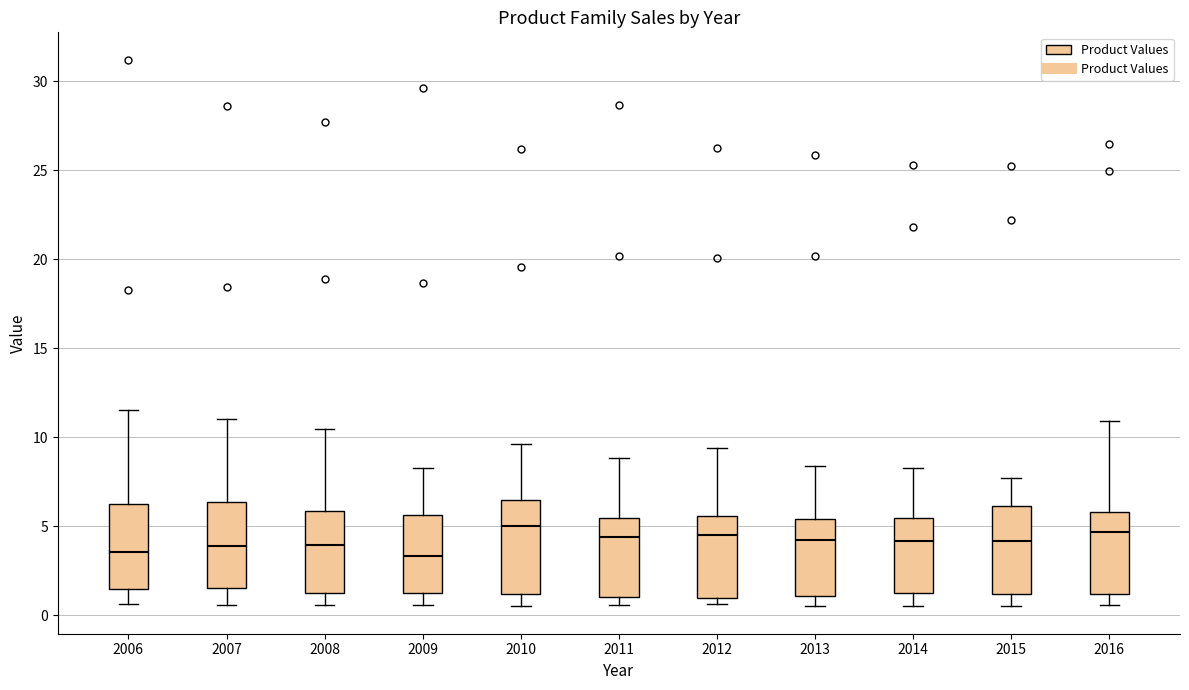

Reading left to right, transcribe this box plot: for each box, give where its median line is, the range the box spans, and where its two whiskers end, as read against the y-axis. The values are not printed on the chart, so give them approximately, as read against the axis.

2006: median 3.5, box 1.5 to 6.5, whiskers 0.5 to 11.5
2007: median 4.0, box 1.5 to 6.5, whiskers 0.5 to 11.0
2008: median 4.0, box 1.5 to 6.0, whiskers 0.5 to 10.5
2009: median 3.5, box 1.5 to 5.5, whiskers 0.5 to 8.5
2010: median 5.0, box 1.0 to 6.5, whiskers 0.5 to 9.5
2011: median 4.5, box 1.0 to 5.5, whiskers 0.5 to 9.0
2012: median 4.5, box 1.0 to 5.5, whiskers 0.5 to 9.5
2013: median 4.0, box 1.0 to 5.5, whiskers 0.5 to 8.5
2014: median 4.0, box 1.0 to 5.5, whiskers 0.5 to 8.5
2015: median 4.0, box 1.0 to 6.0, whiskers 0.5 to 7.5
2016: median 4.5, box 1.0 to 6.0, whiskers 0.5 to 11.0